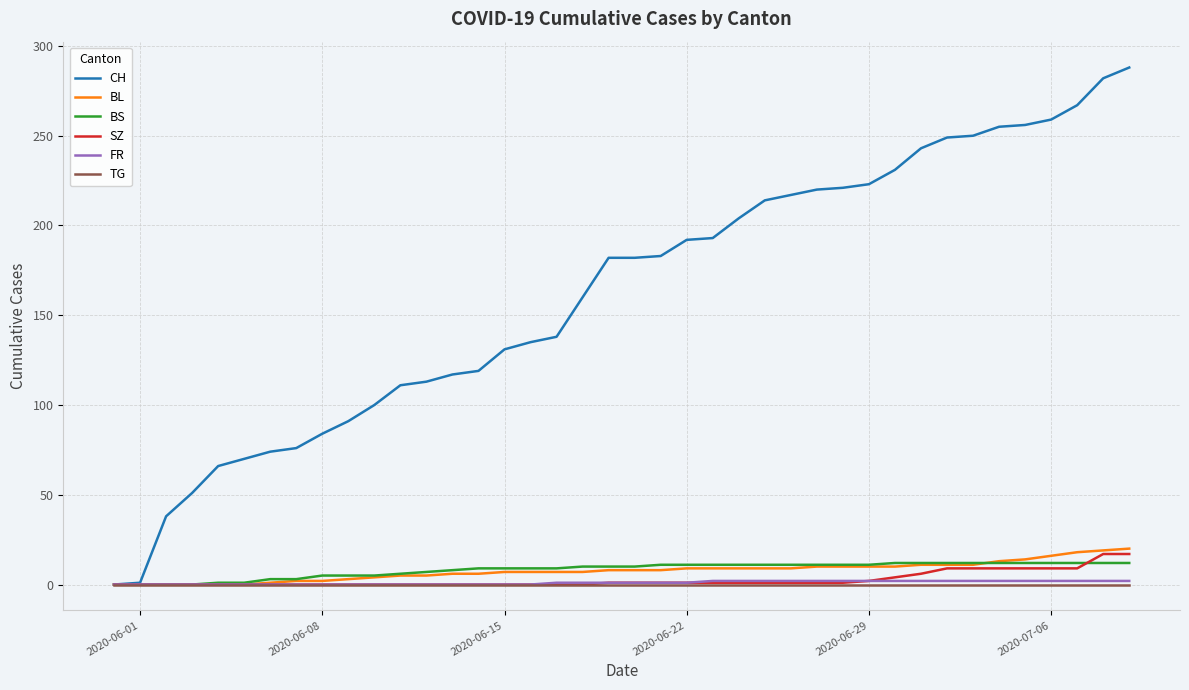

What is the greatest value displayed?

288